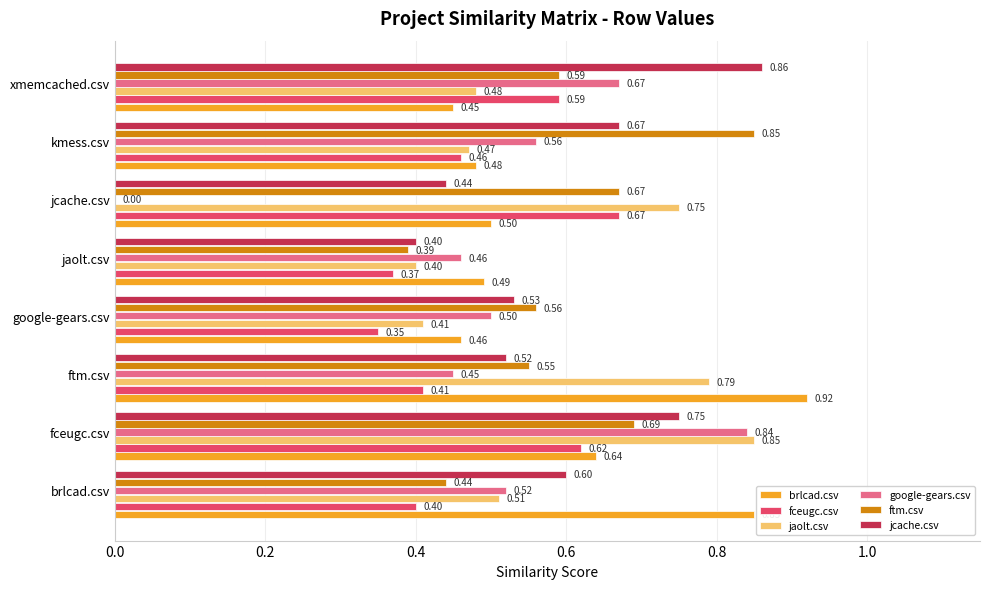

At which label is jaolt.csv closest to 0?

jaolt.csv